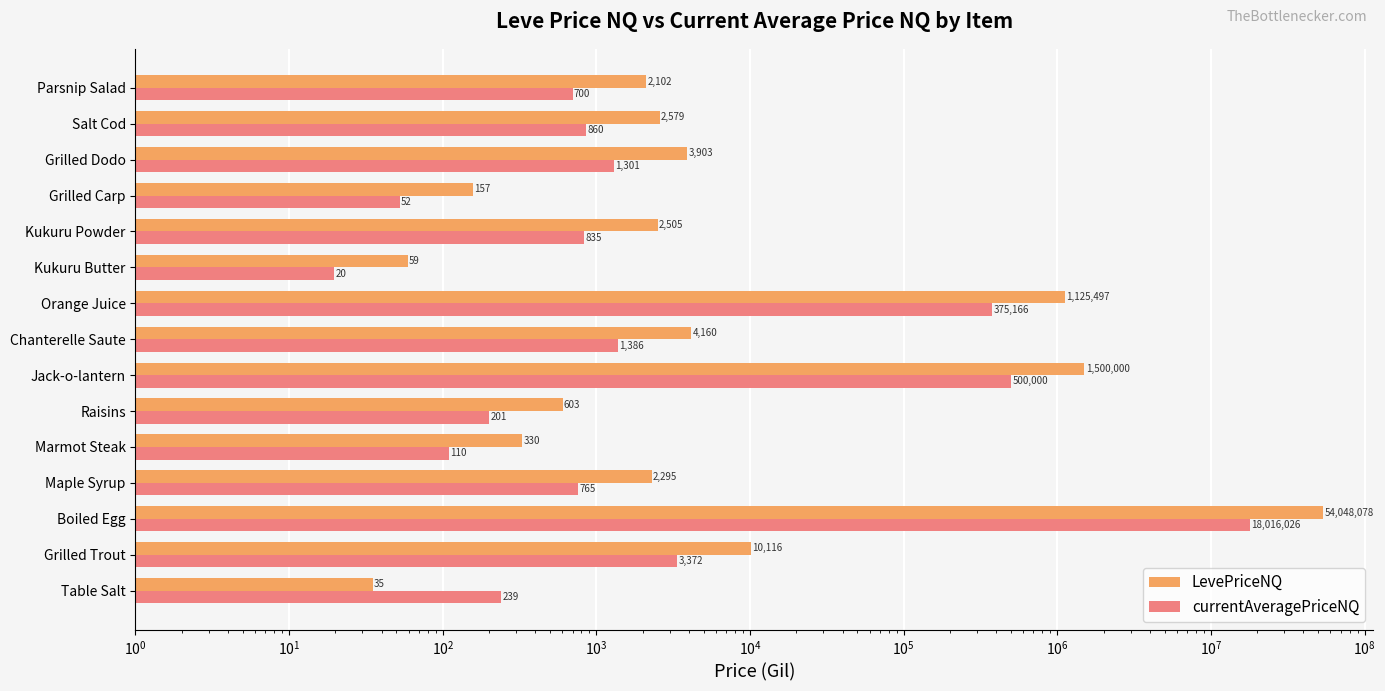

What are all the series names shown in the legend?

LevePriceNQ, currentAveragePriceNQ